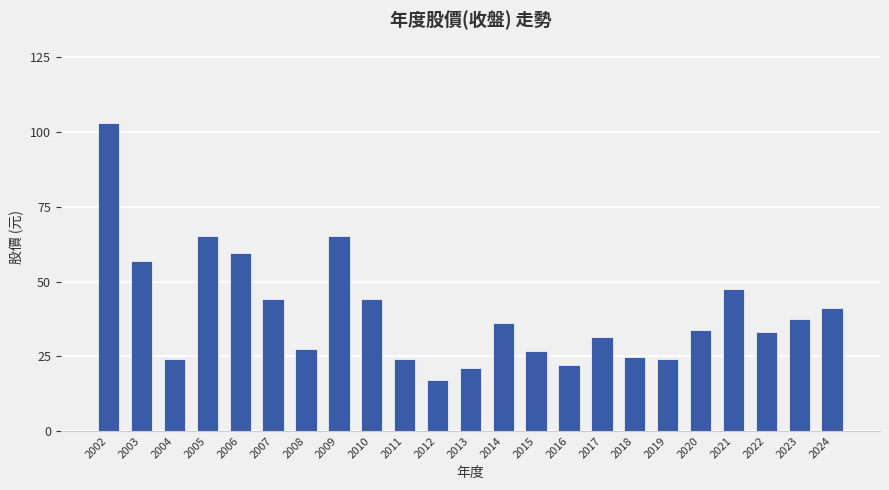

Which has a higher value, 2017 or 2022?

2022